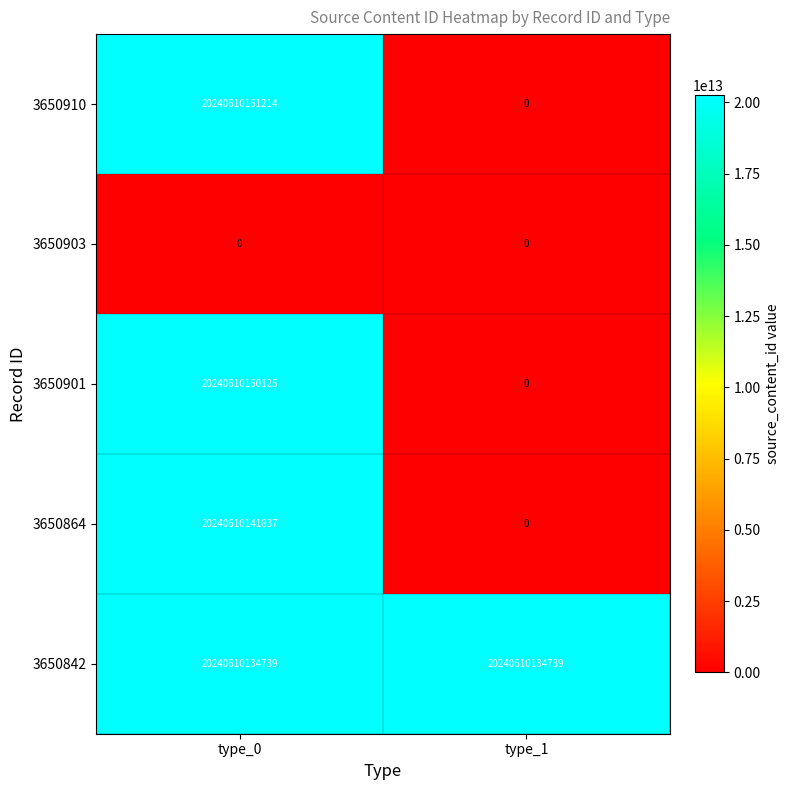

Is the value of 3650842 at type_0 greater than the value of 3650901 at type_0?

No